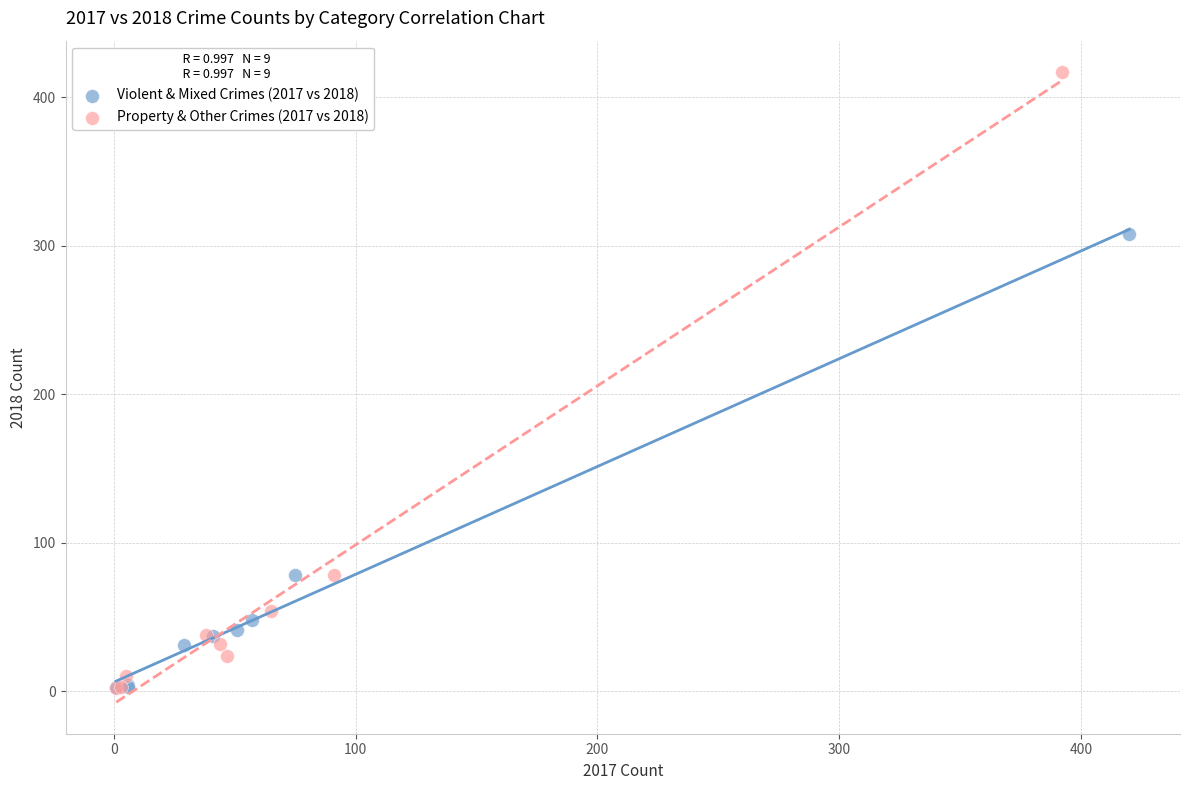

Which series contains the highest Y value?

Property & Other Crimes (2017 vs 2018)